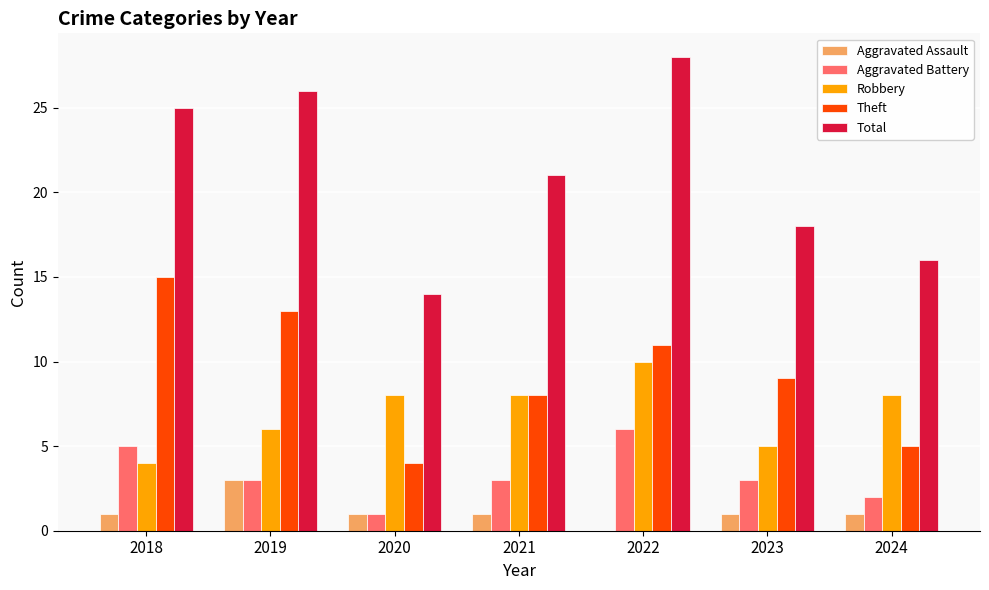

Which series has the largest total across all categories?

Total